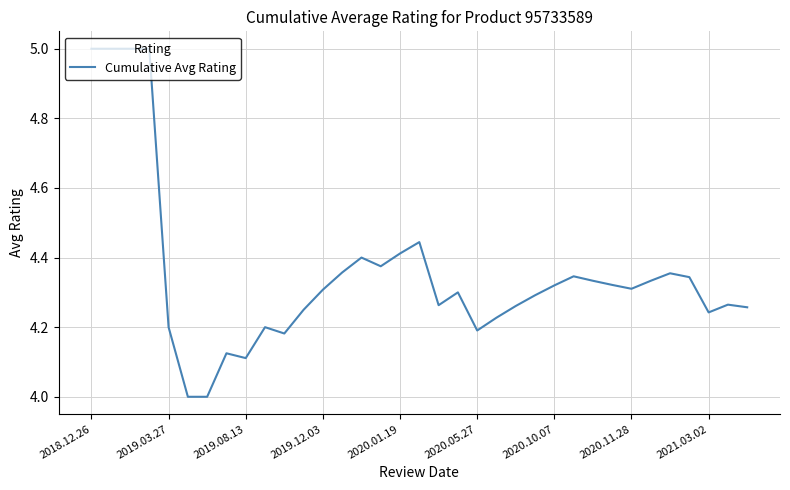

What is the maximum value shown in the chart?

5.0